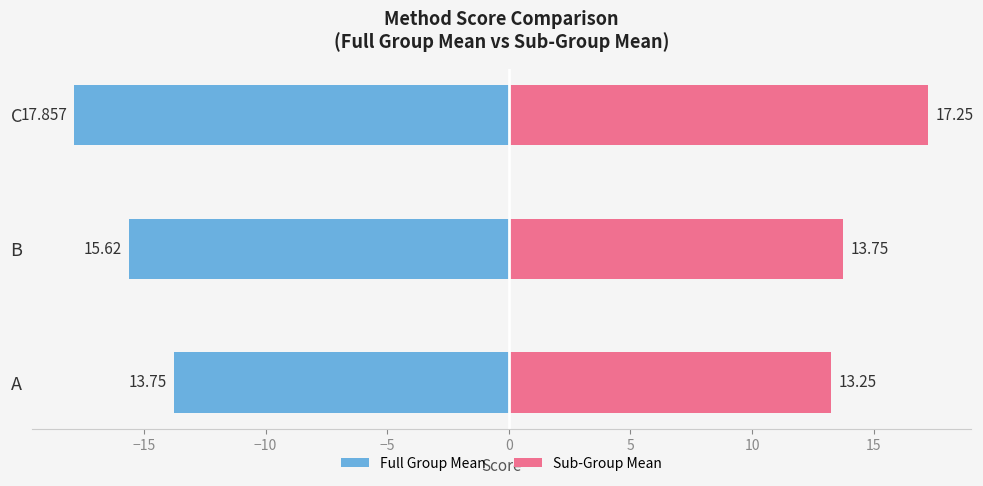

The Full Group Mean series shows -26.0 at B. True or false?

False